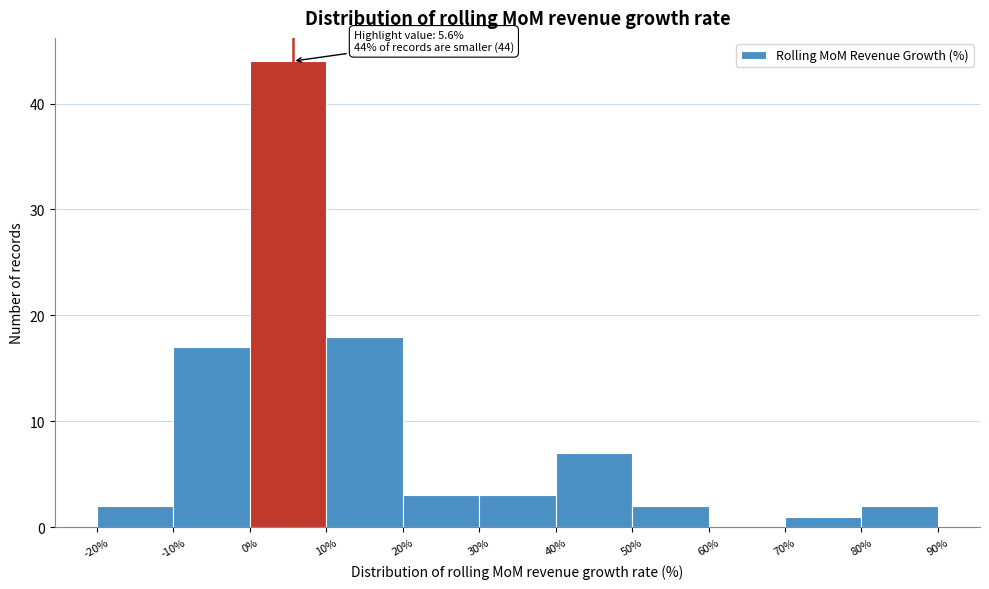

Over which range of the x-axis is the bar tallest?

0% to 10%